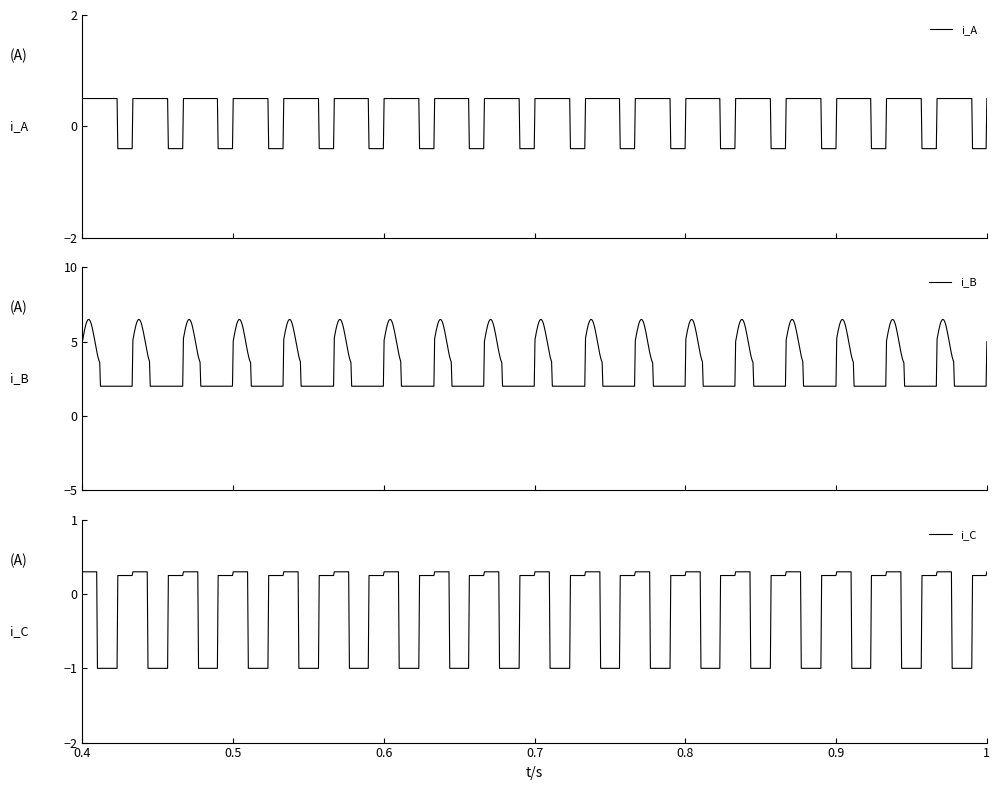

What is the highest value of the i_A series?

0.5